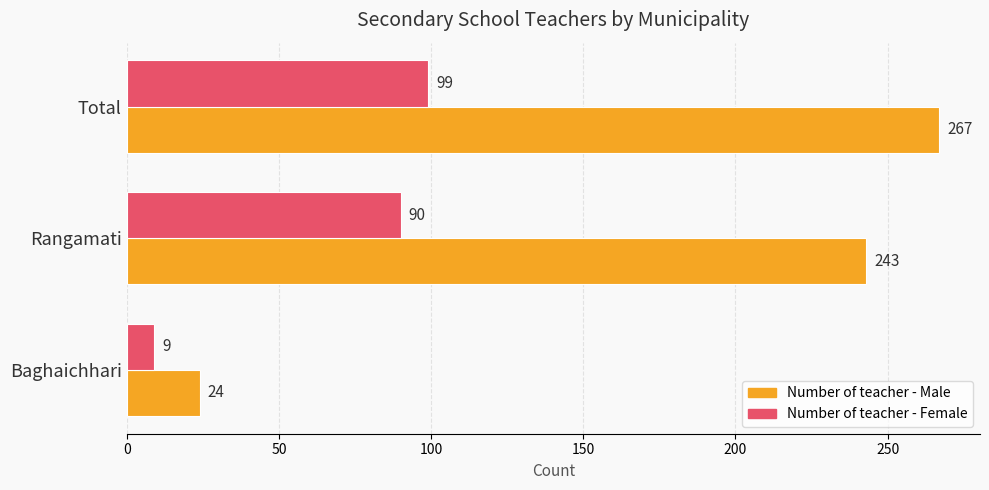

What is the highest value of the Number of teacher - Male series?

267